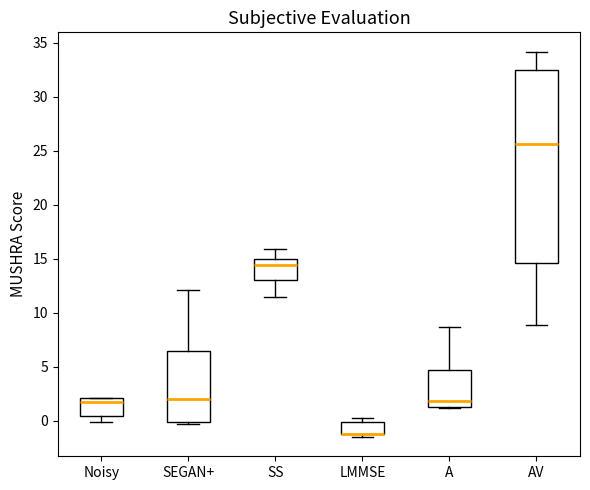

Which box is the tallest, from its lower edge to its upper edge?

AV